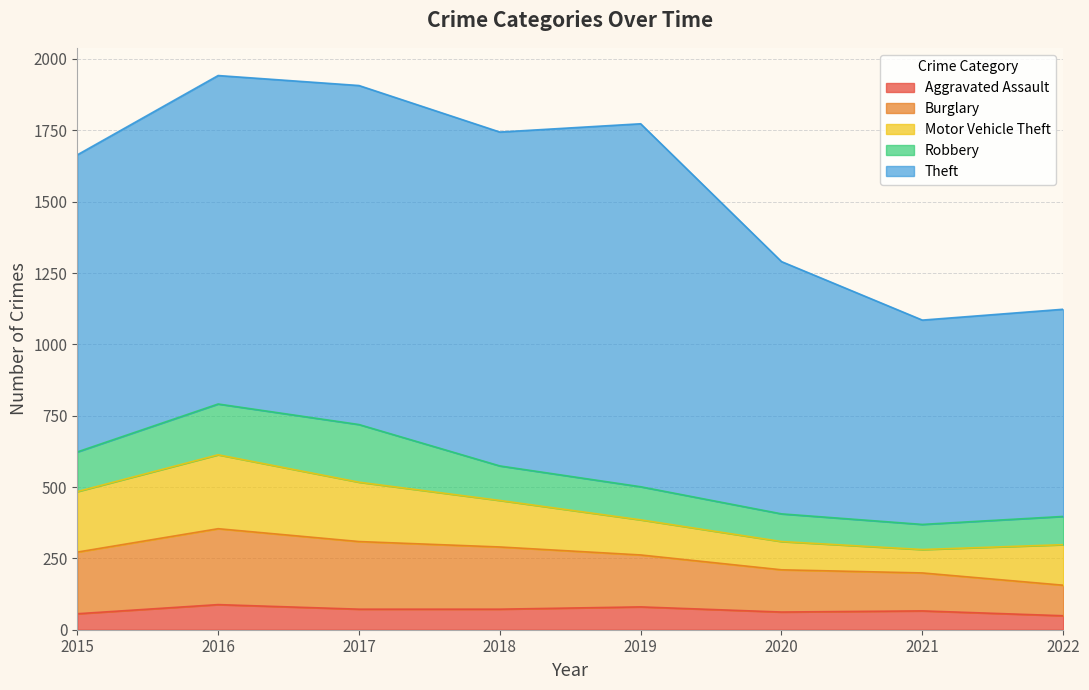

Is the value of Motor Vehicle Theft at 2018 greater than the value of Theft at 2018?

No